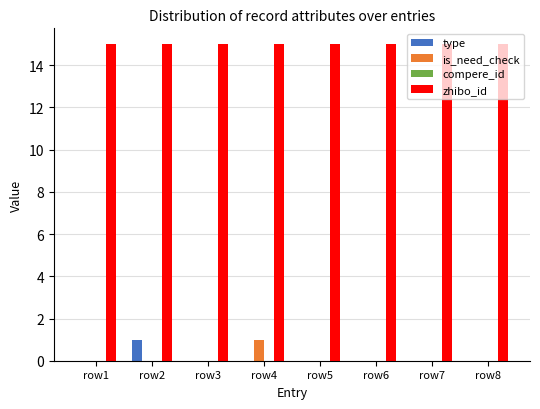

Is it true that zhibo_id equals 15 at row7?

True